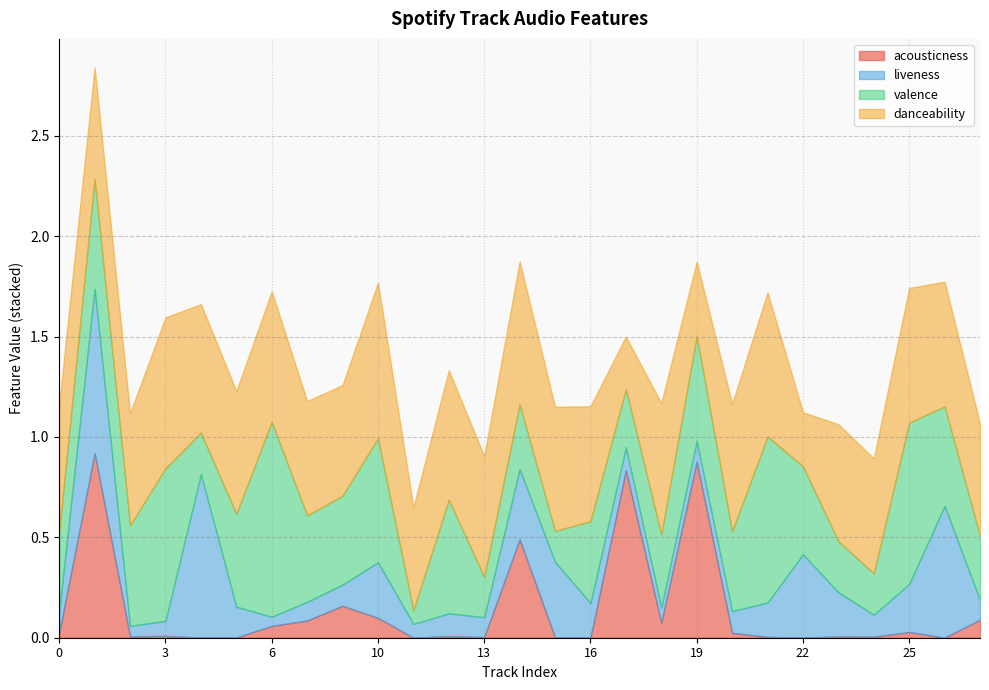

True or false: liveness and danceability intersect in this chart.

True